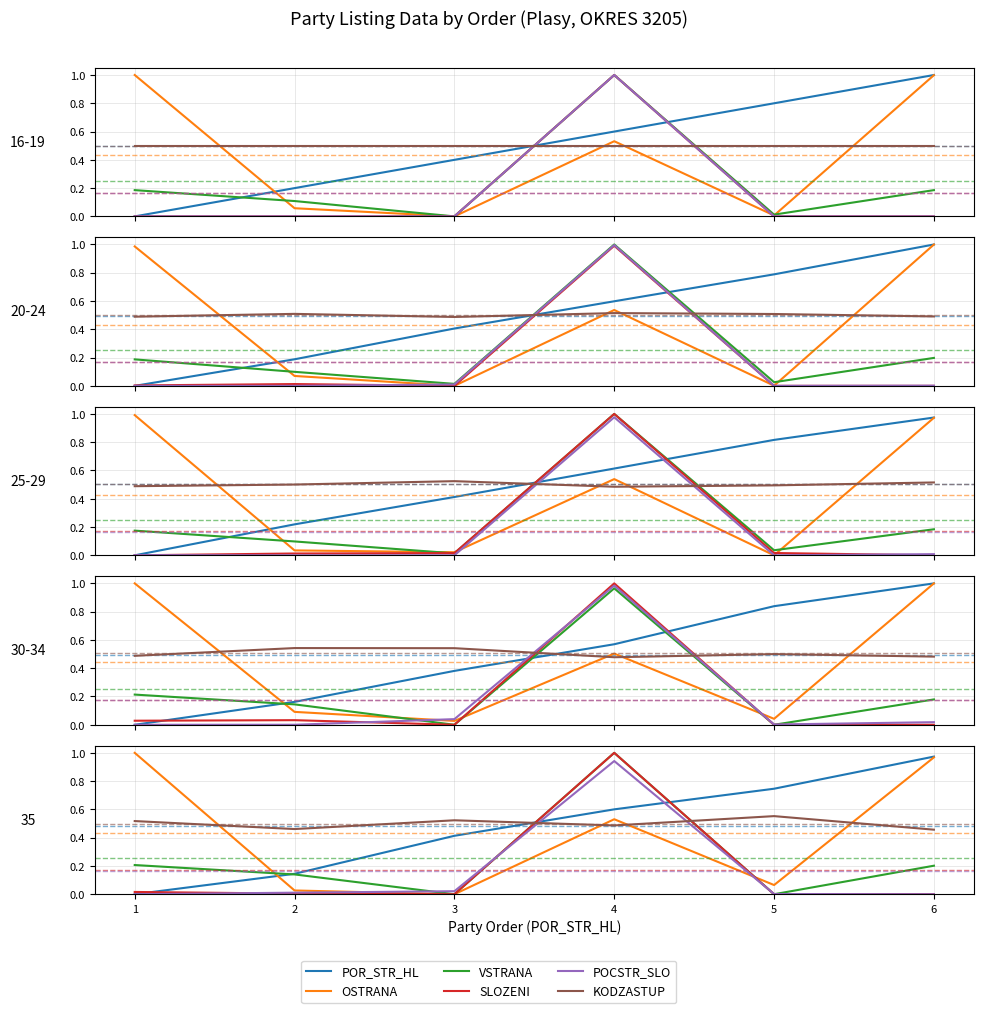

What is the average value of the VSTRANA series?

0.3